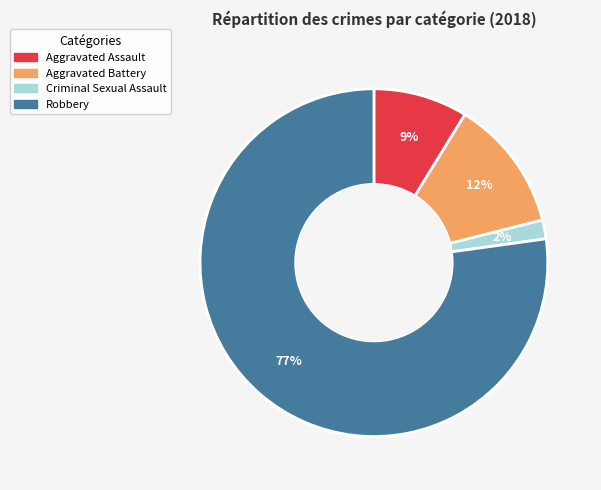

Which slice is the smallest?

Criminal Sexual Assault